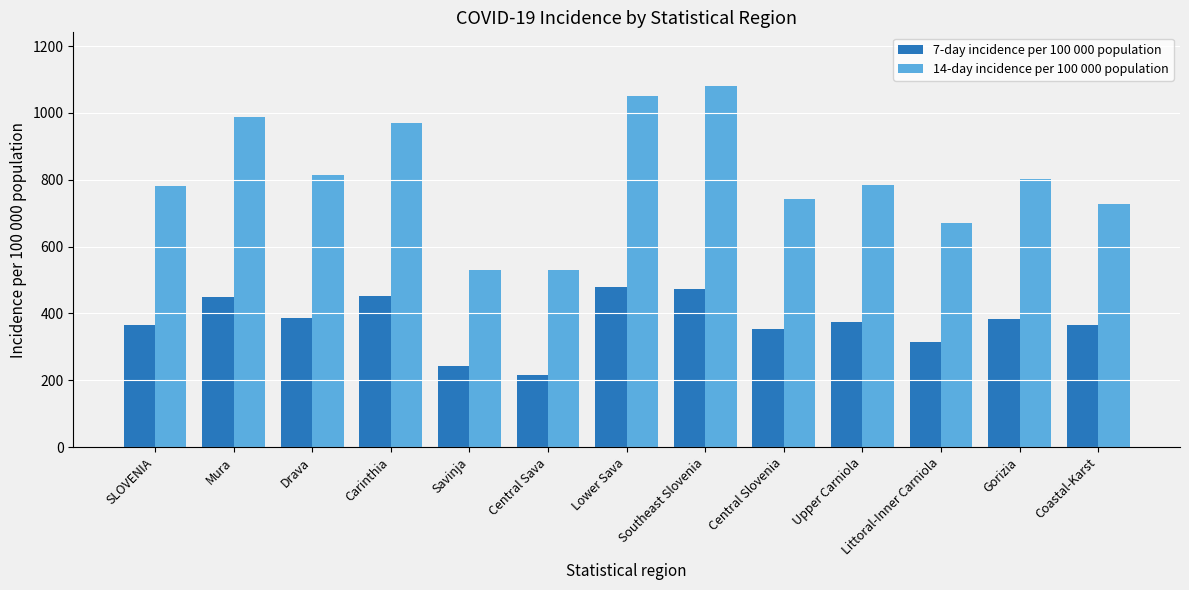

List the series in order of their peak value, highest first.

14-day incidence per 100 000 population, 7-day incidence per 100 000 population